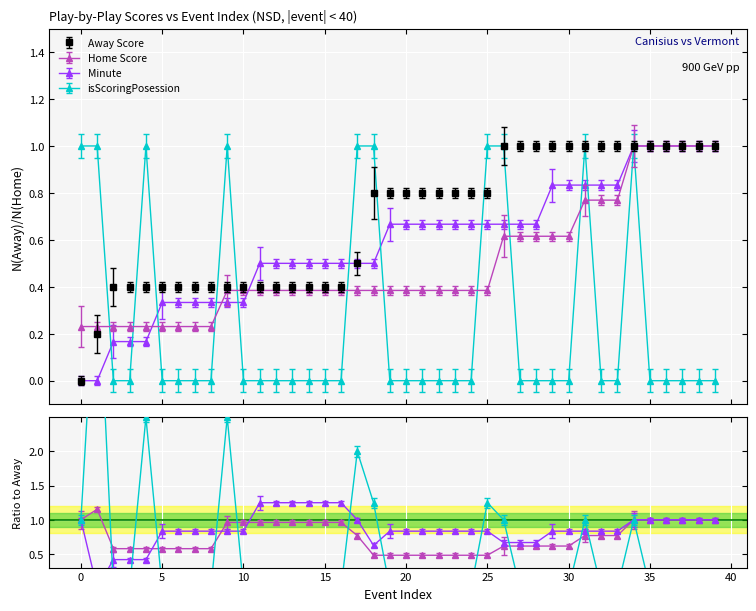

Which series changed the most between 13 and 29?

Away Score